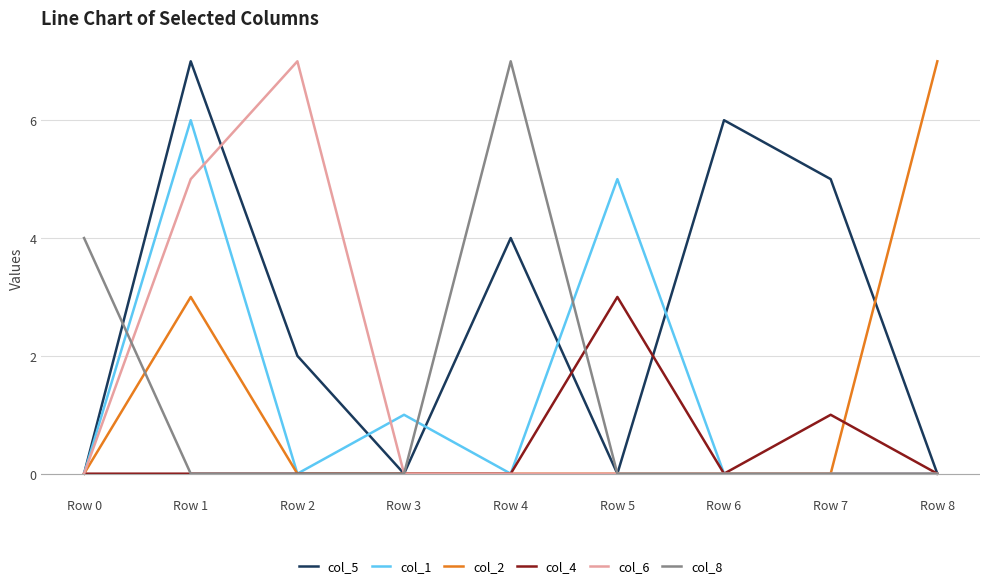

At which category does col_2 reach its first local peak?

Row 1